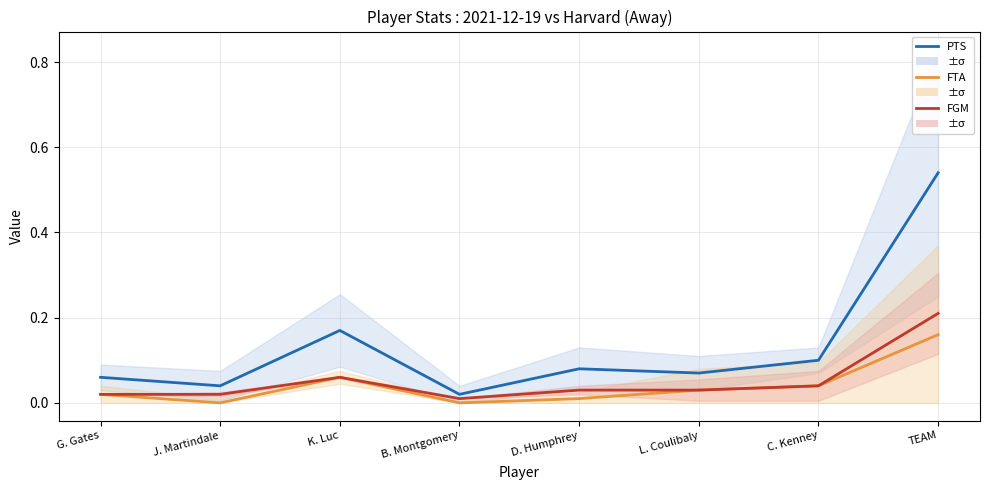

At how many categories does at least one series exceed 0?

8